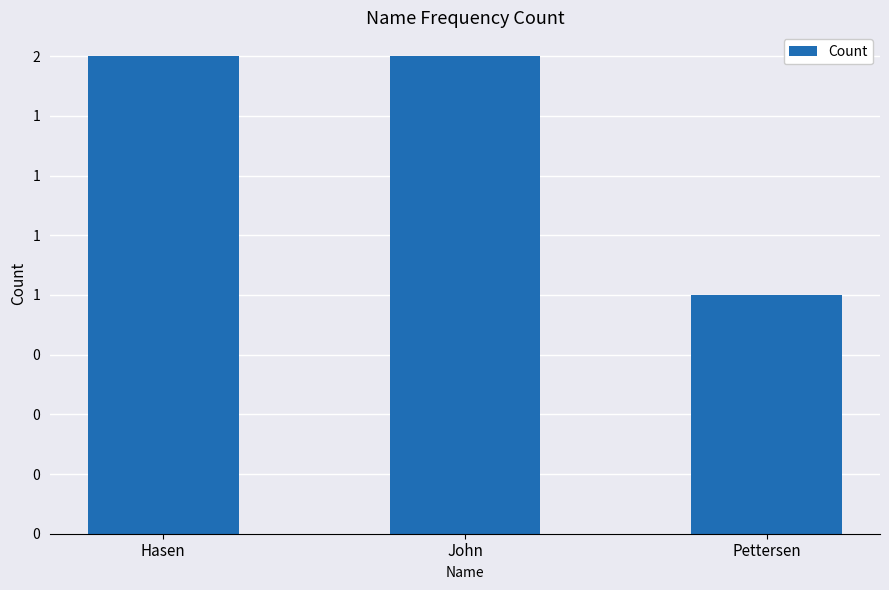

Approximately how many times larger is the value at Pettersen compared to John?

0.5